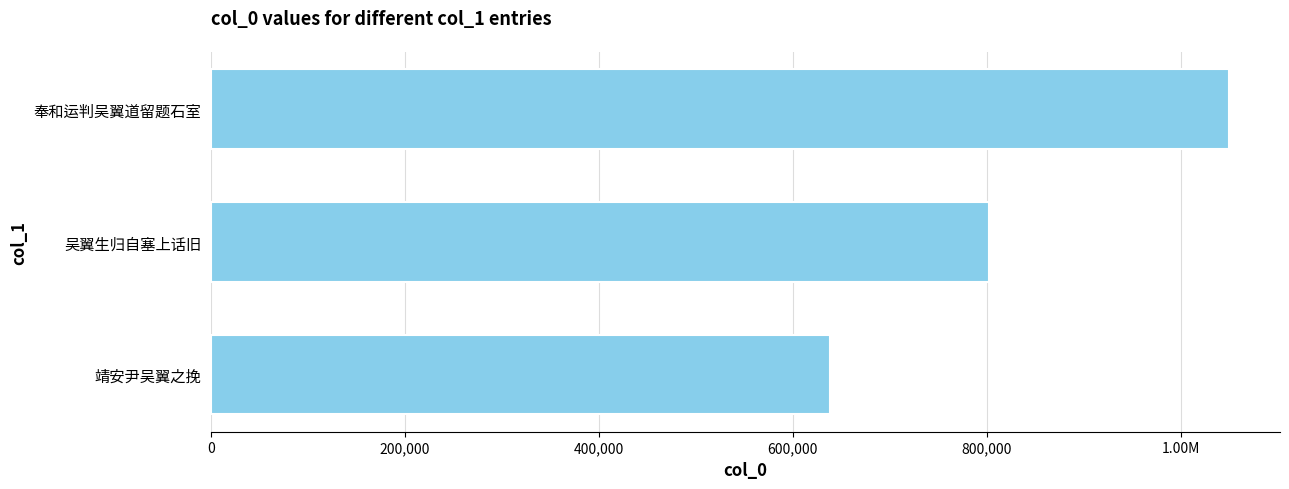

Are the bars horizontal?

Yes